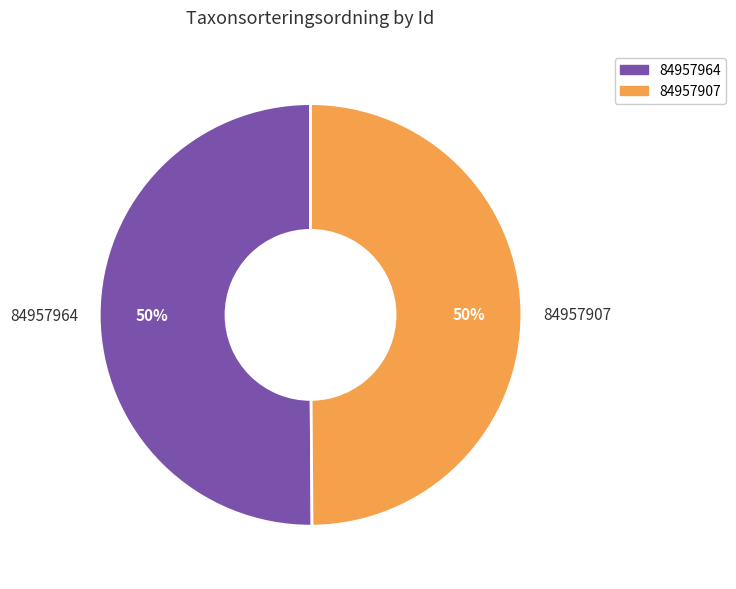

How many segments does this pie chart have?

2